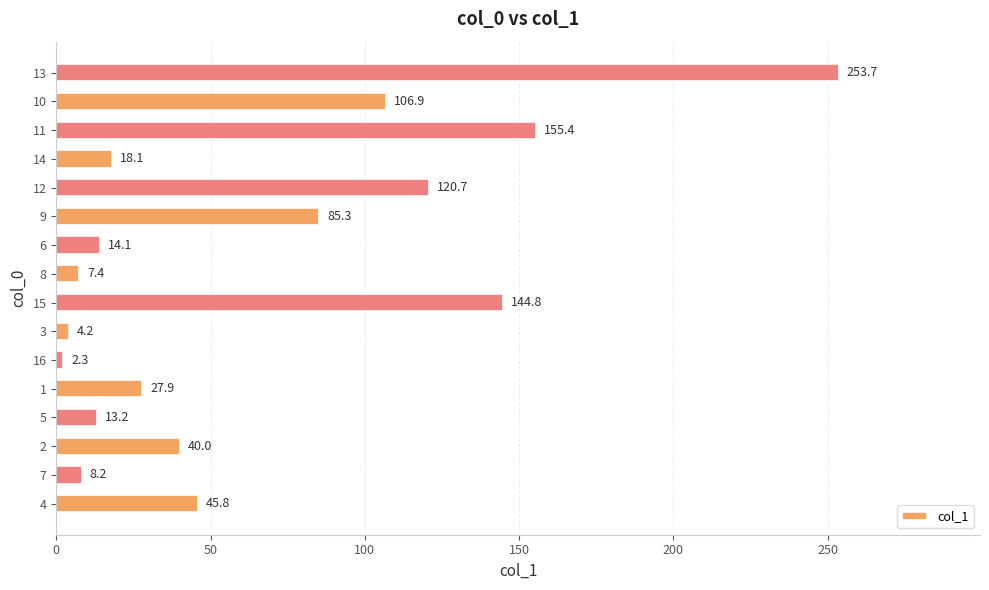

Reading bottom to top, extract all data points from this chart.

4=45.8	7=8.2	2=40.0	5=13.2	1=27.9	16=2.3	3=4.2	15=144.8	8=7.4	6=14.1	9=85.3	12=120.7	14=18.1	11=155.4	10=106.9	13=253.7